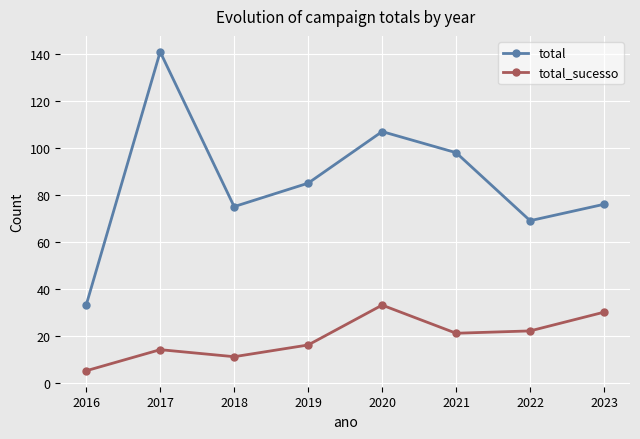

Read the total_sucesso value at 2020, to the nearest 5.

35